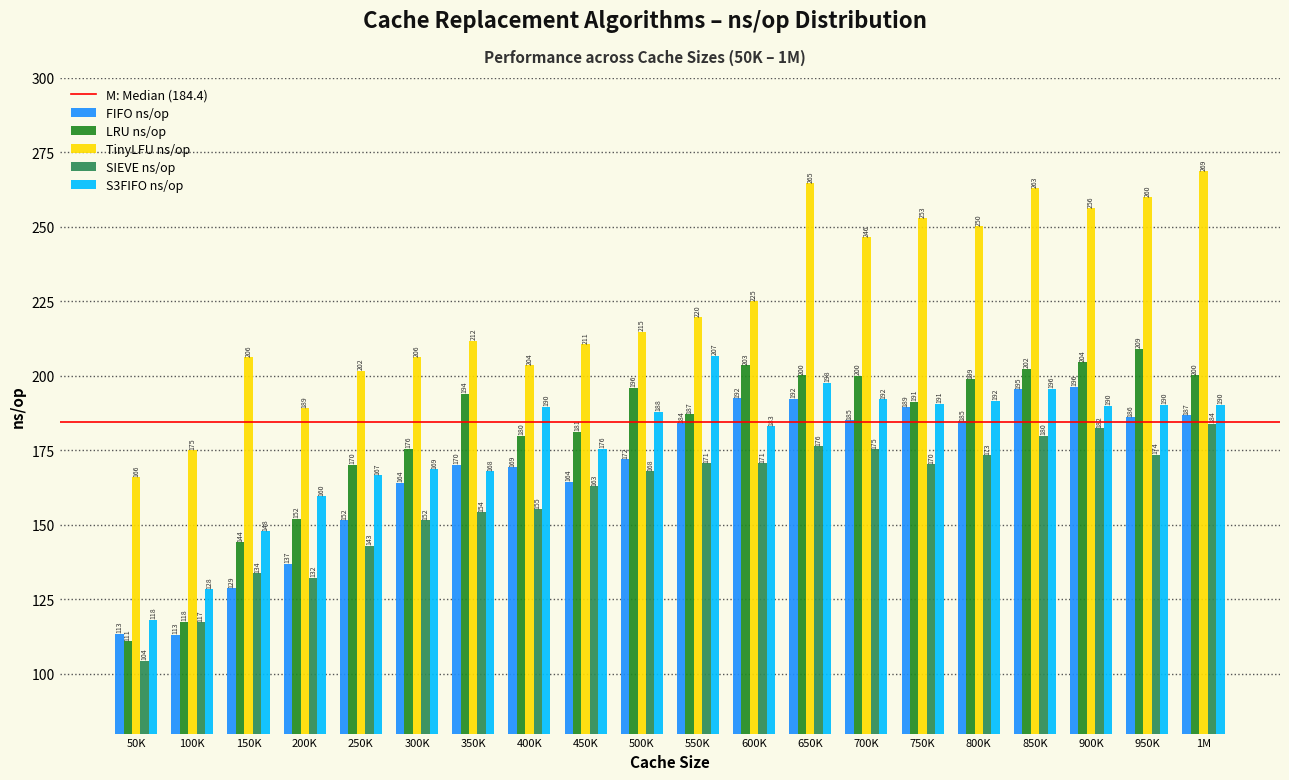

The value of S3FIFO ns/op at 250K is 166.6. True or false?

True